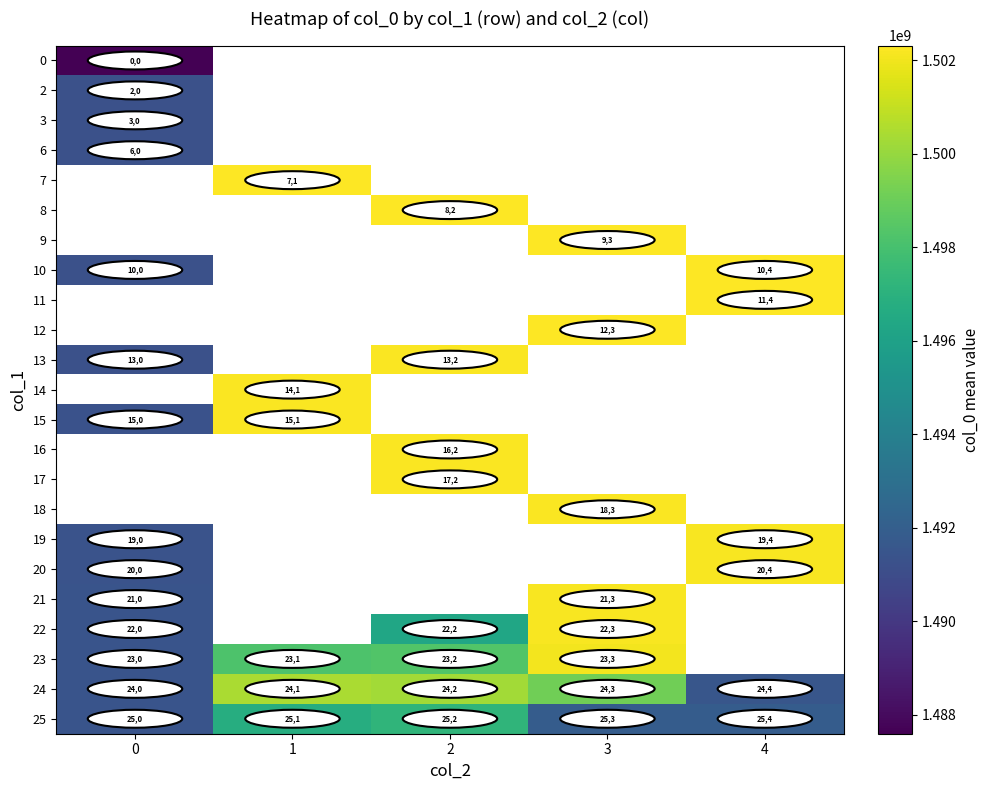

List the labels in order of row_3 value, largest first.

0, 1, 2, 3, 4